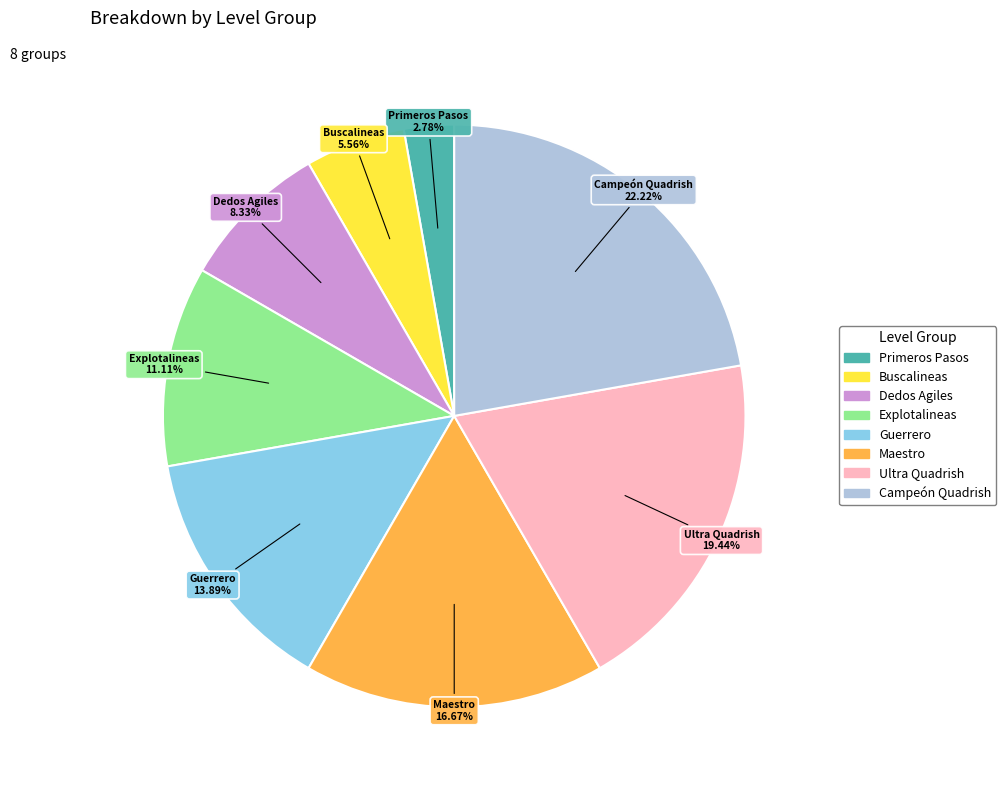

Is there a majority slice in this chart?

No